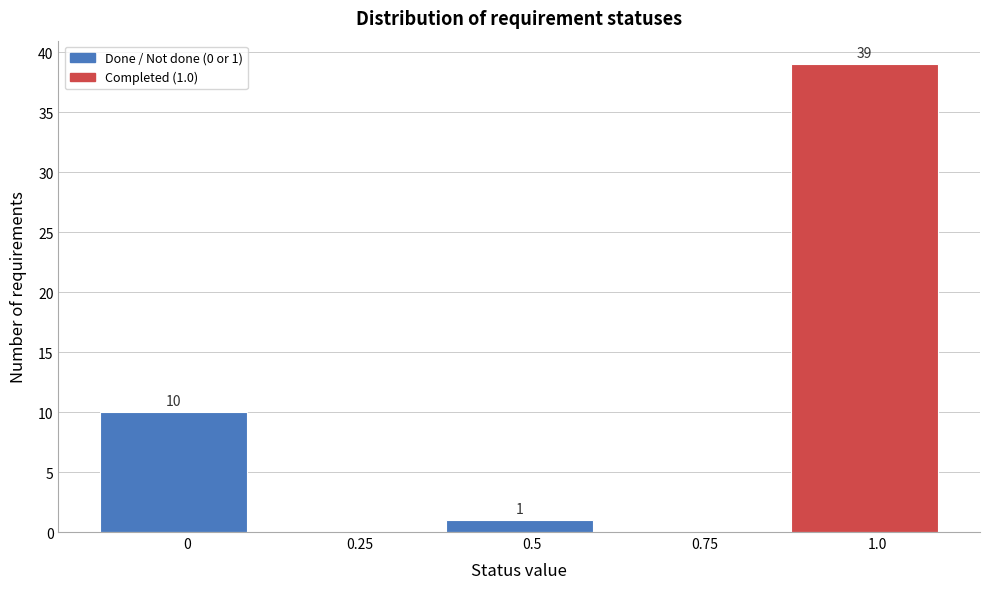

Reading left to right, transcribe all the data shown in this chart.

0=10	0.25=0	0.5=1	0.75=0	1.0=39